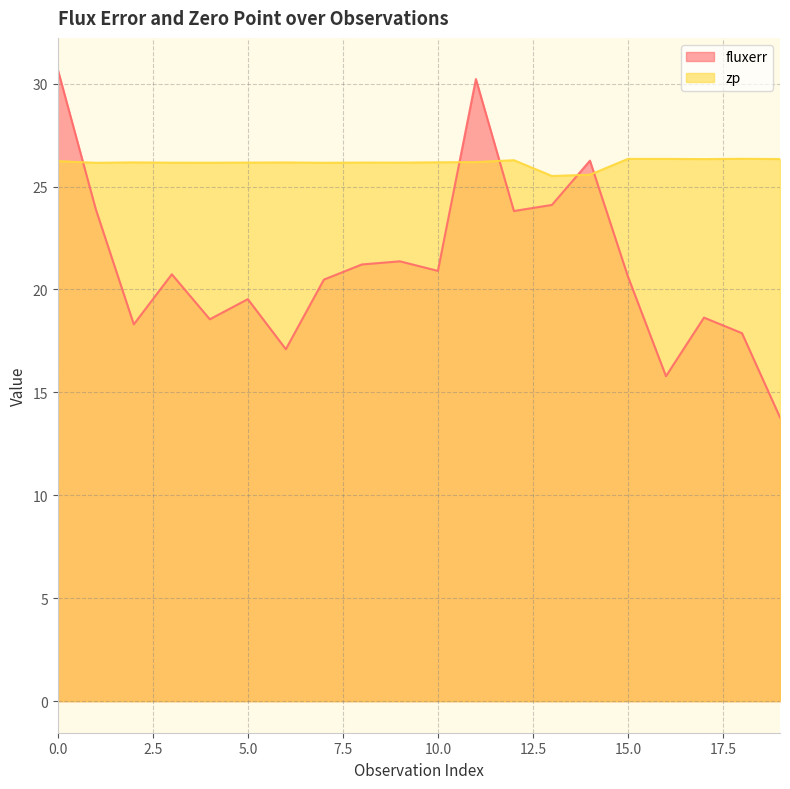

Which series has the widest spread of values?

fluxerr